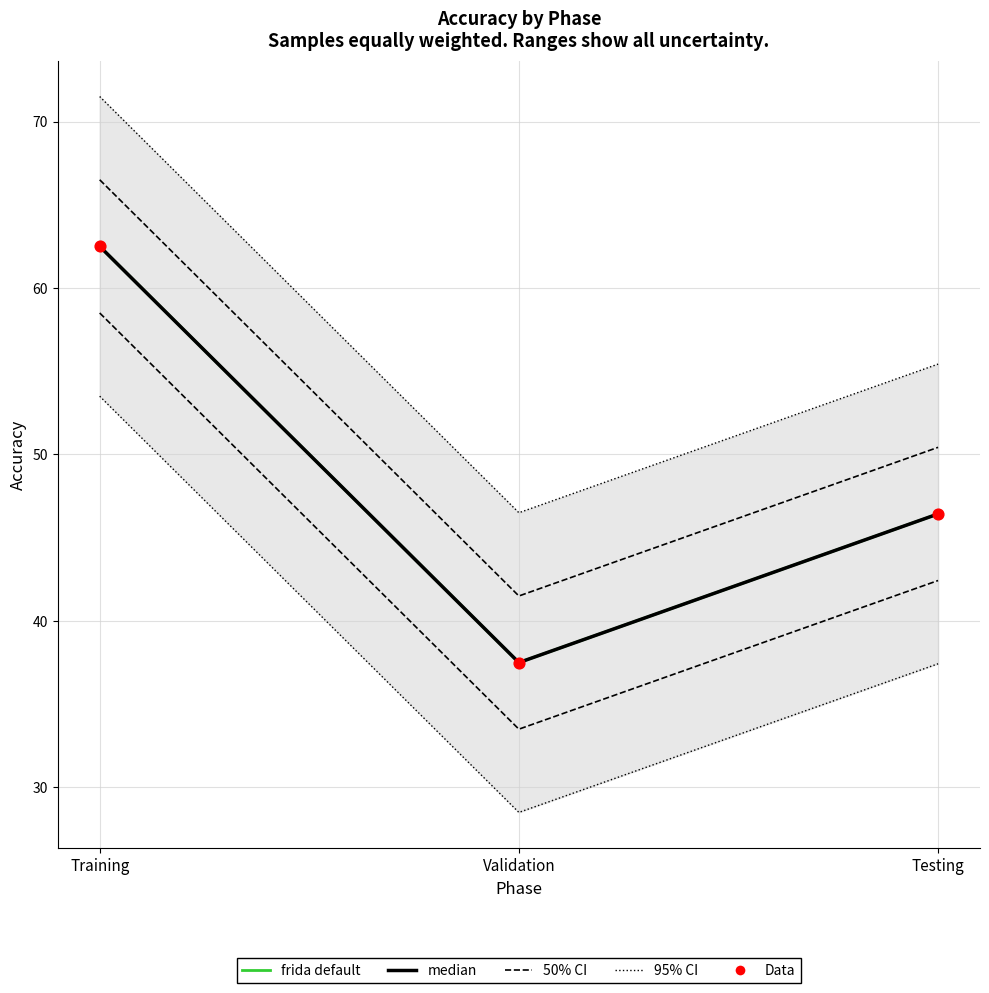

At how many categories does at least one series exceed 45?

3